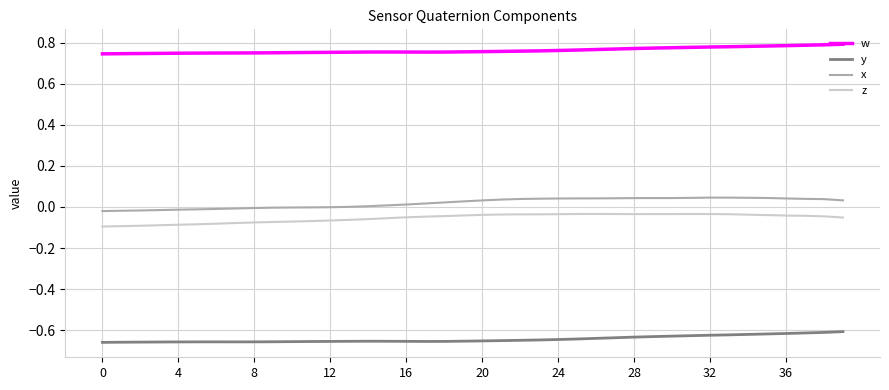

True or false: w and x cross at least once.

False